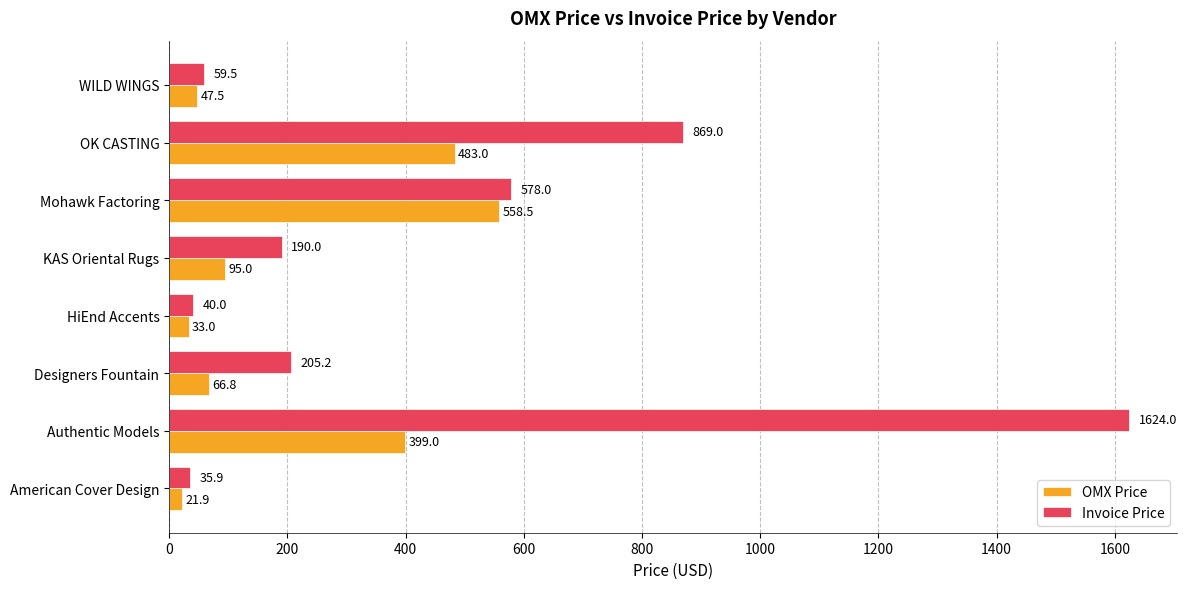

What is the maximum value for Invoice Price?

1624.0